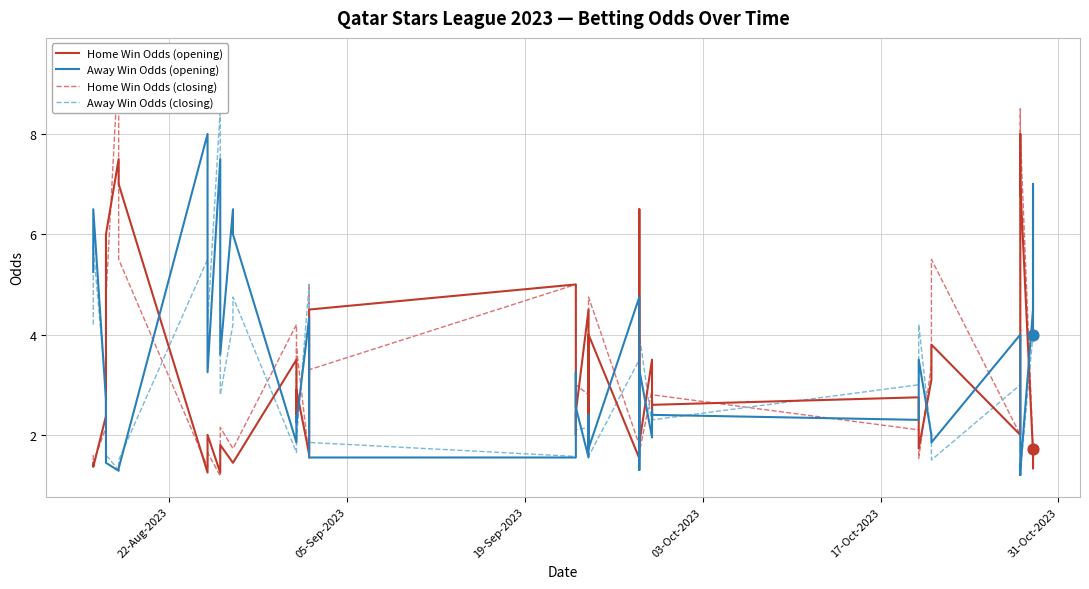

Which series contains the highest Y value?

Home Win Odds (closing)